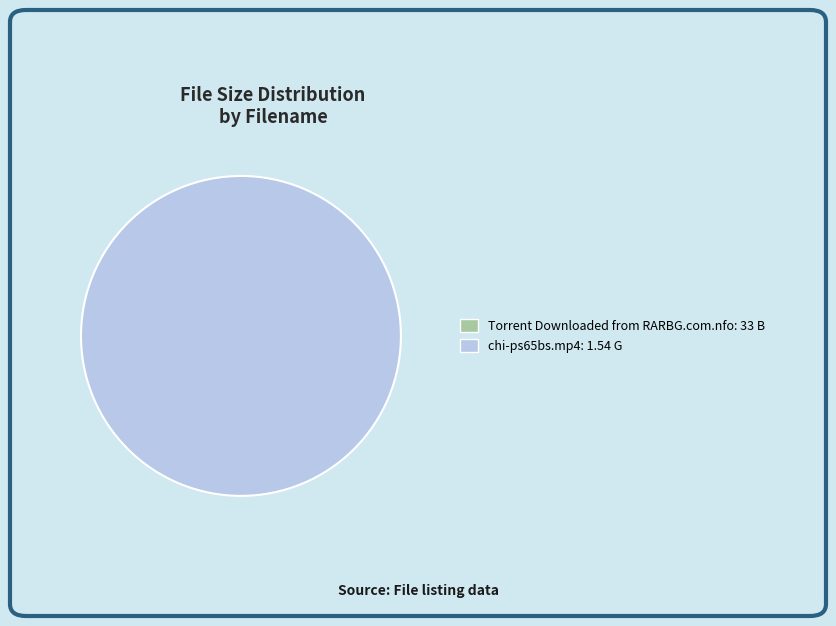

Is it true that chi-ps65bs.mp4: 1.54 G is 100% of the pie?

True